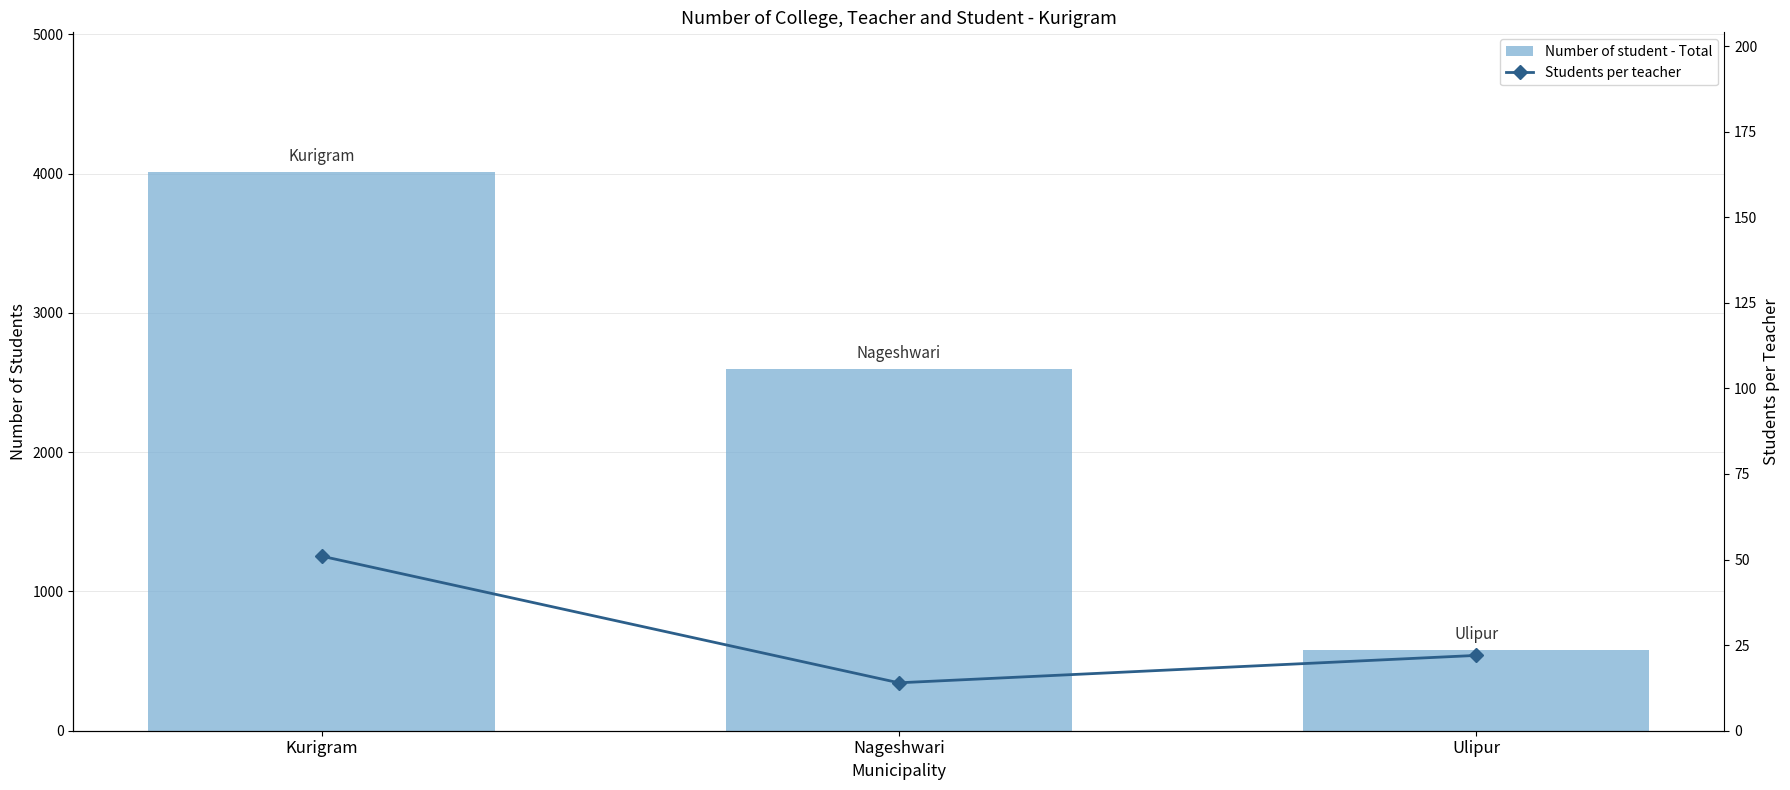

At which label is Number of student - Total closest to 2297?

Nageshwari